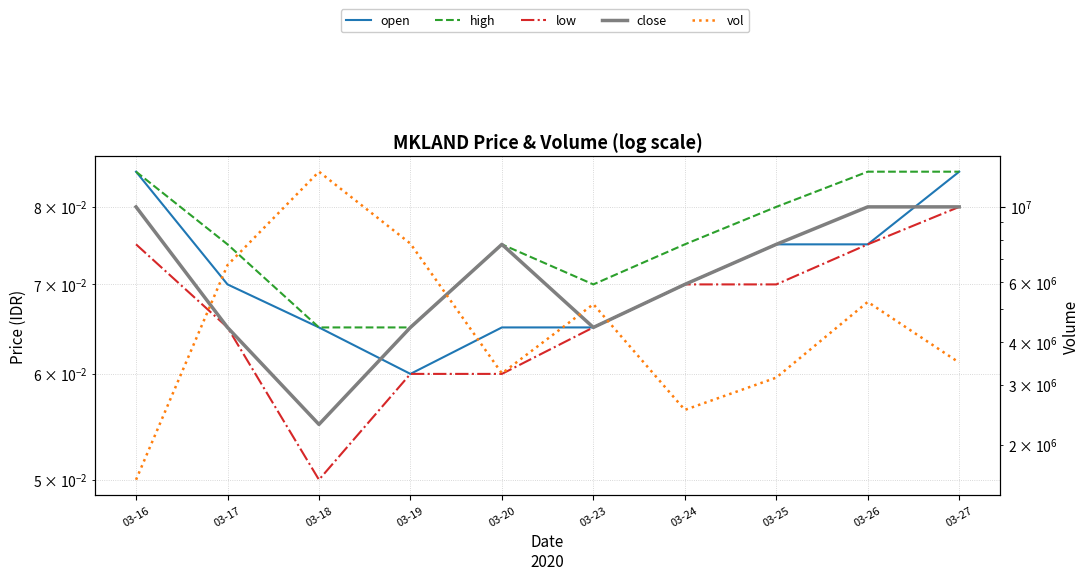

Reading right to left, what are all the values shown in this chart?

open: 0.1	0.1	0.1	0.1	0.1	0.1	0.1	0.1	0.1	0.1
high: 0.1	0.1	0.1	0.1	0.1	0.1	0.1	0.1	0.1	0.1
low: 0.1	0.1	0.1	0.1	0.1	0.1	0.1	0.1	0.1	0.1
close: 0.1	0.1	0.1	0.1	0.1	0.1	0.1	0.1	0.1	0.1
vol: 3486500.0	5252500.0	3150100.0	2533500.0	5172900.0	3241500.0	7786300.0	12654900.0	6735000.0	1580800.0